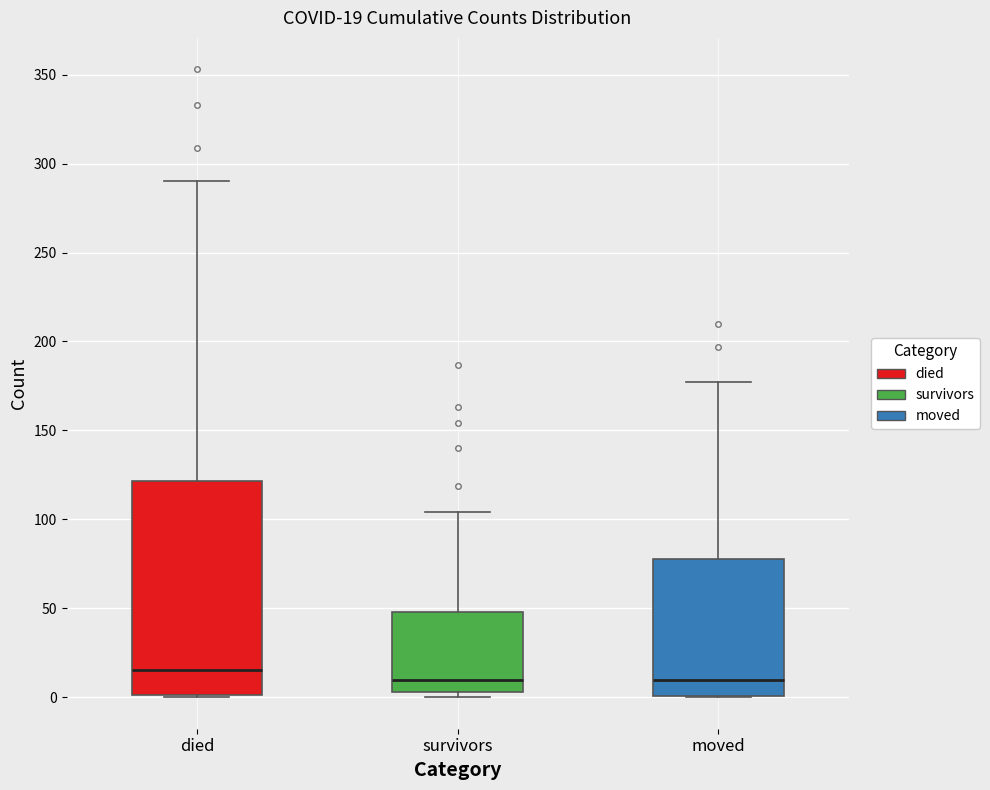

Comparing the boxes themselves (not the whiskers), which one is the tallest?

died